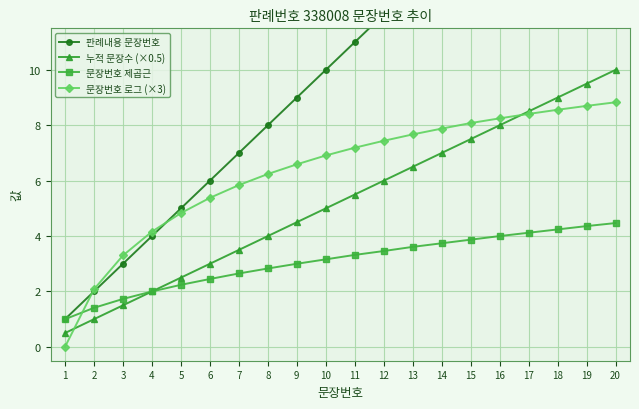

What is the difference between the 누적 문장수 (×0.5) values at 7 and 18?

5.5